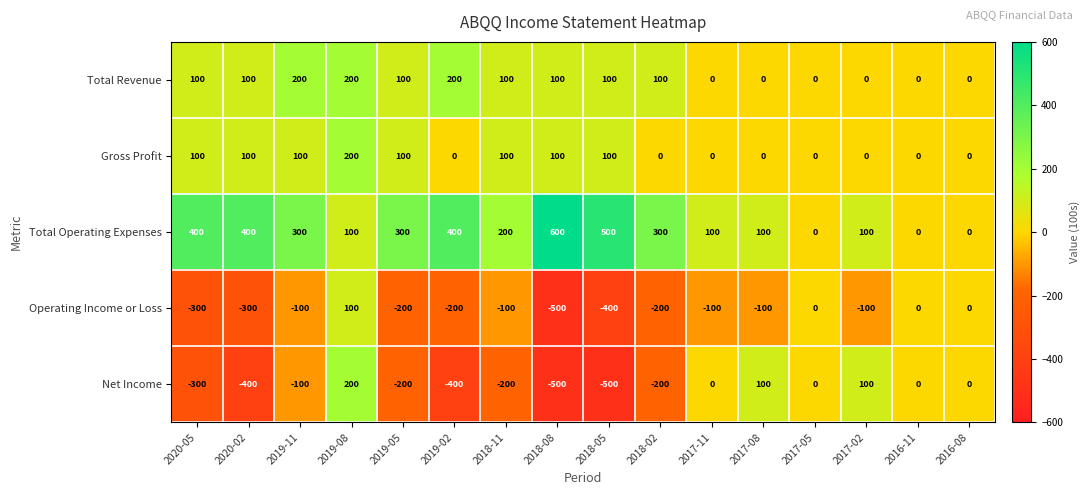

Which category has the highest value across all series?

2018-08